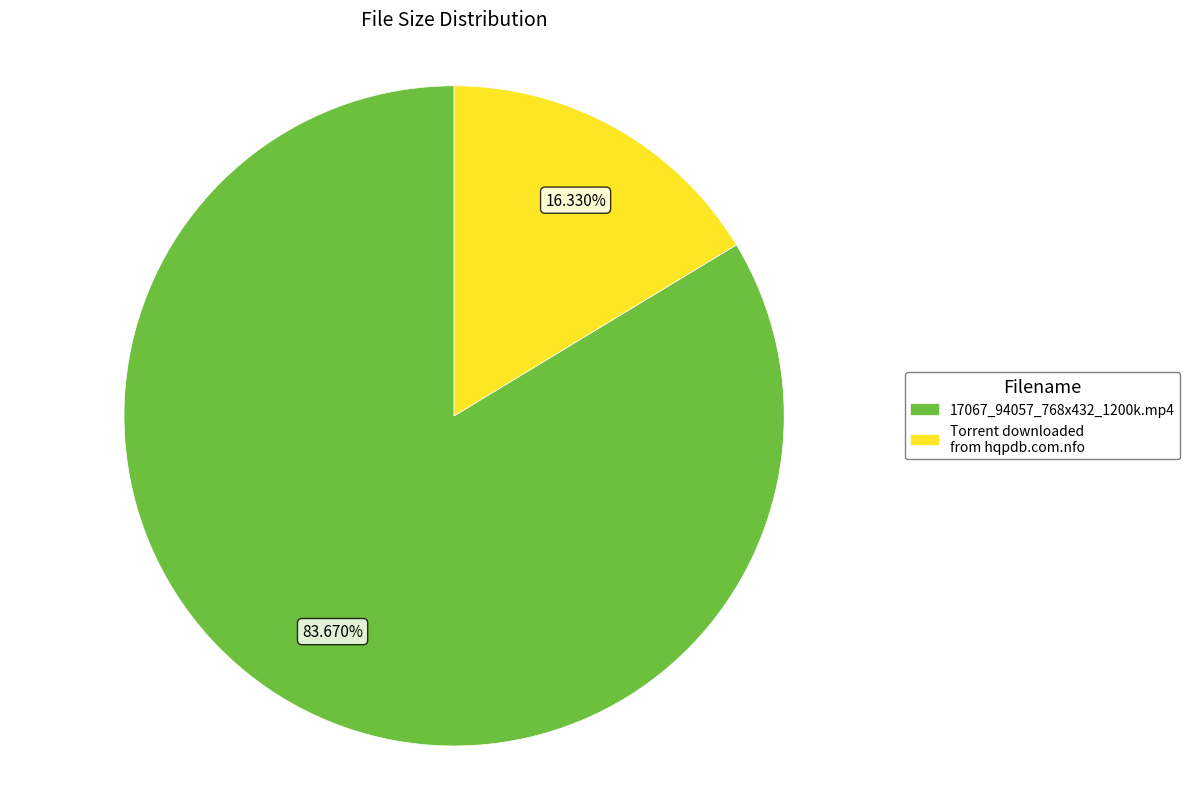

The 17067_94057_768x432_1200k.mp4 slice represents 93% of the pie. True or false?

False